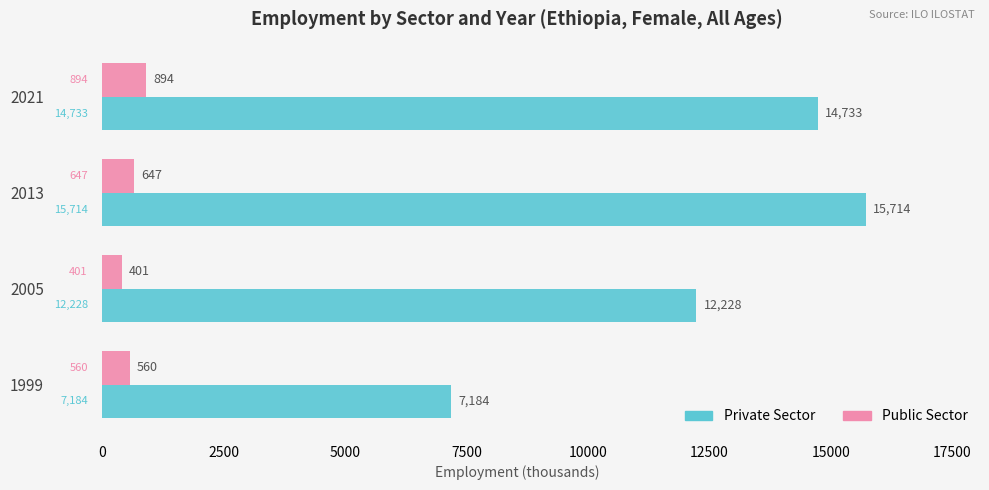

Which series has the widest spread of values?

Private Sector